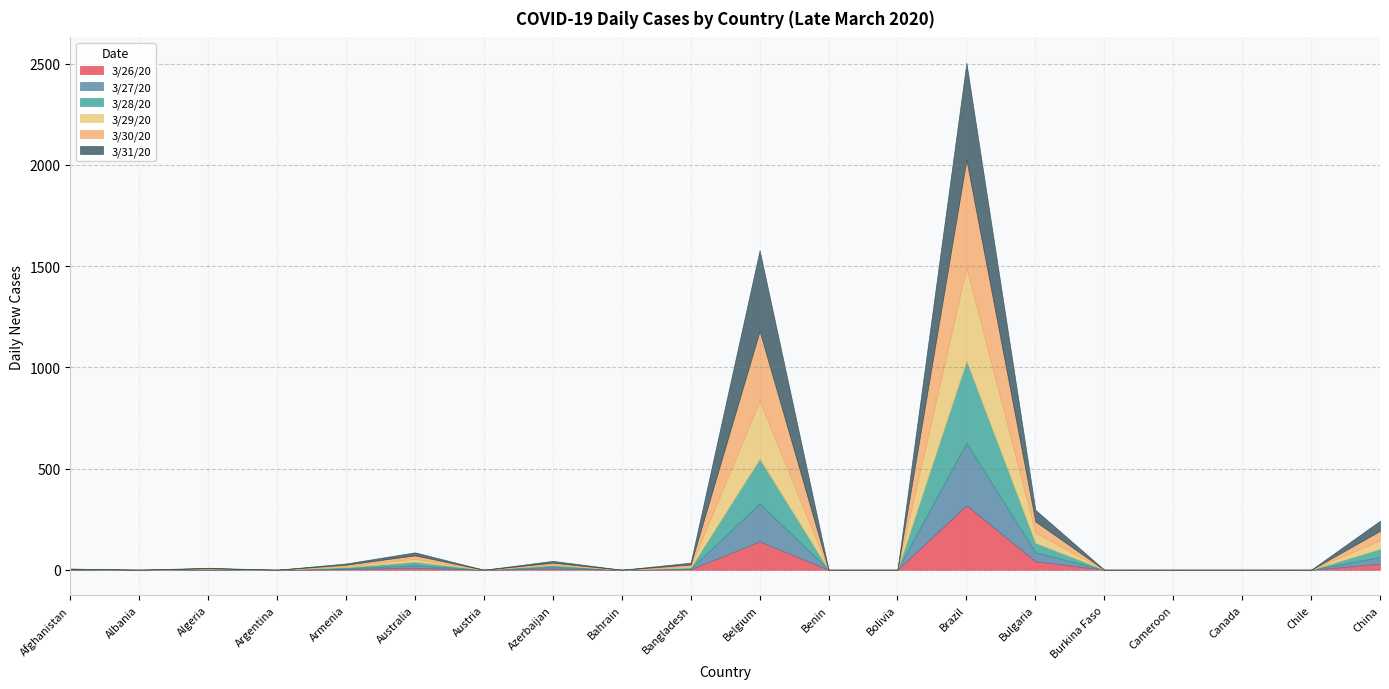

What is the sum of all 3/27/20 values?

602